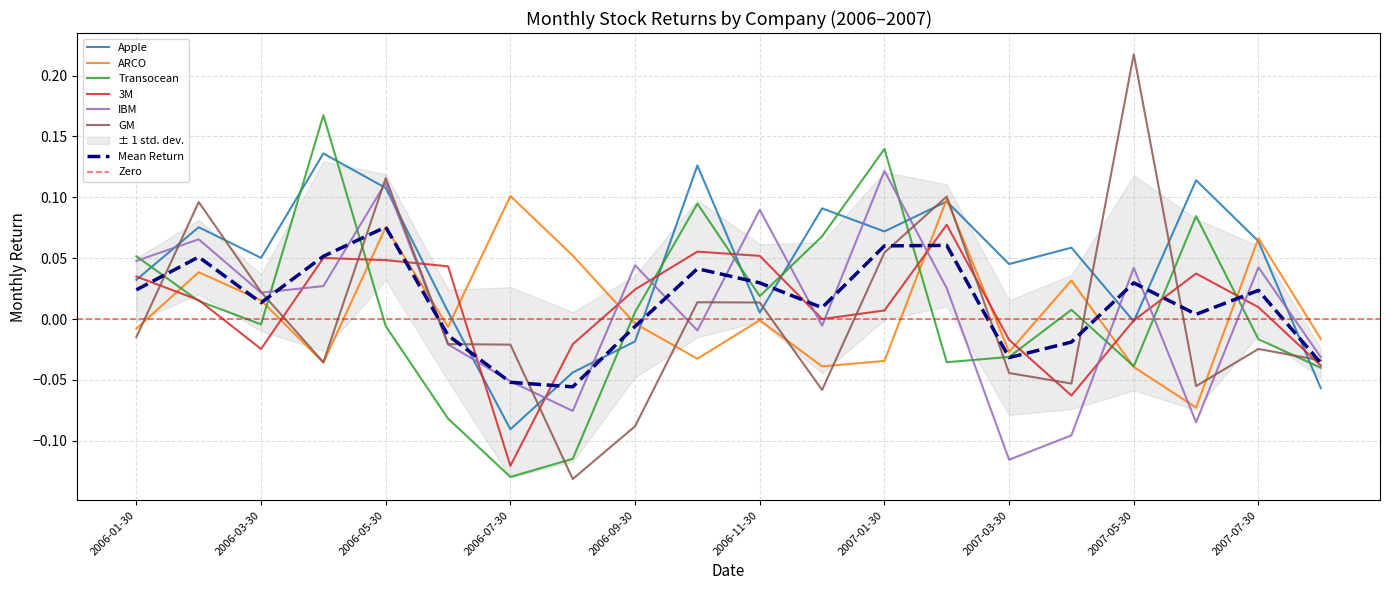

How many positive values does the ARCO series have?

8